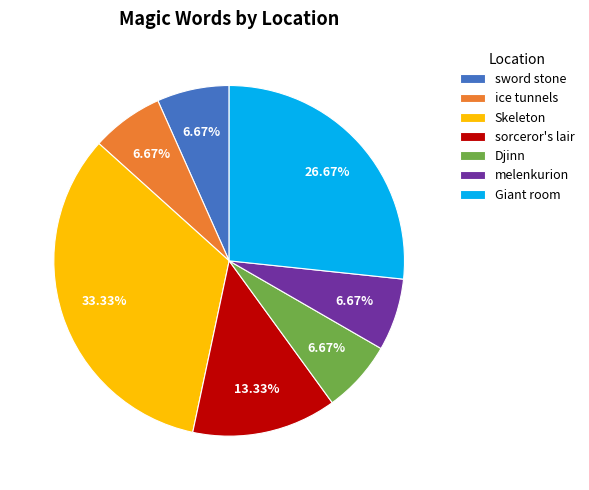

Does sword stone account for over 50% of the chart?

No